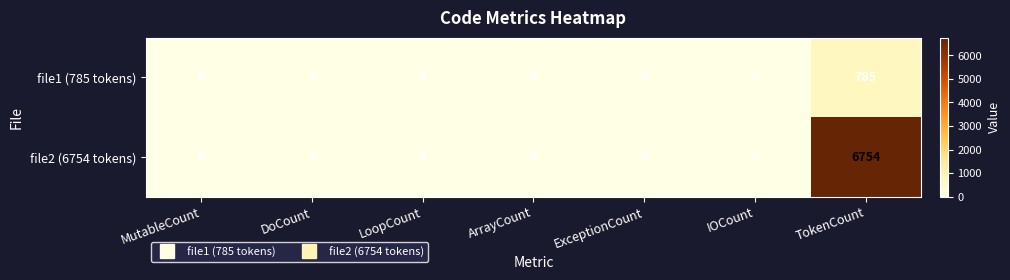

What is the difference between the maximum and second lowest values in the file2 (6754 tokens) series?

6754